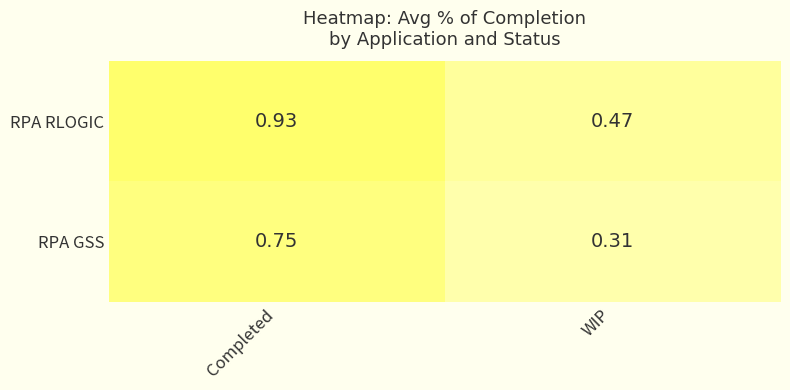

Where is RPA GSS nearest to the value 0?

WIP